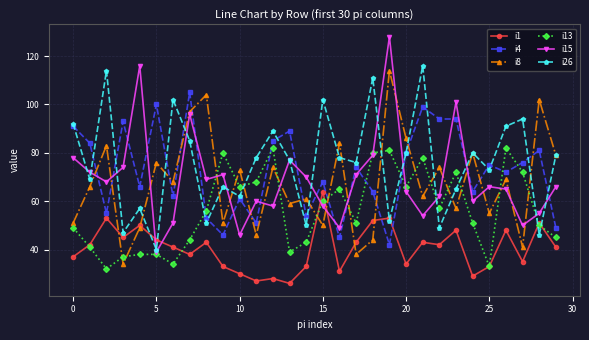

Which series has the largest range (max minus min)?

i15